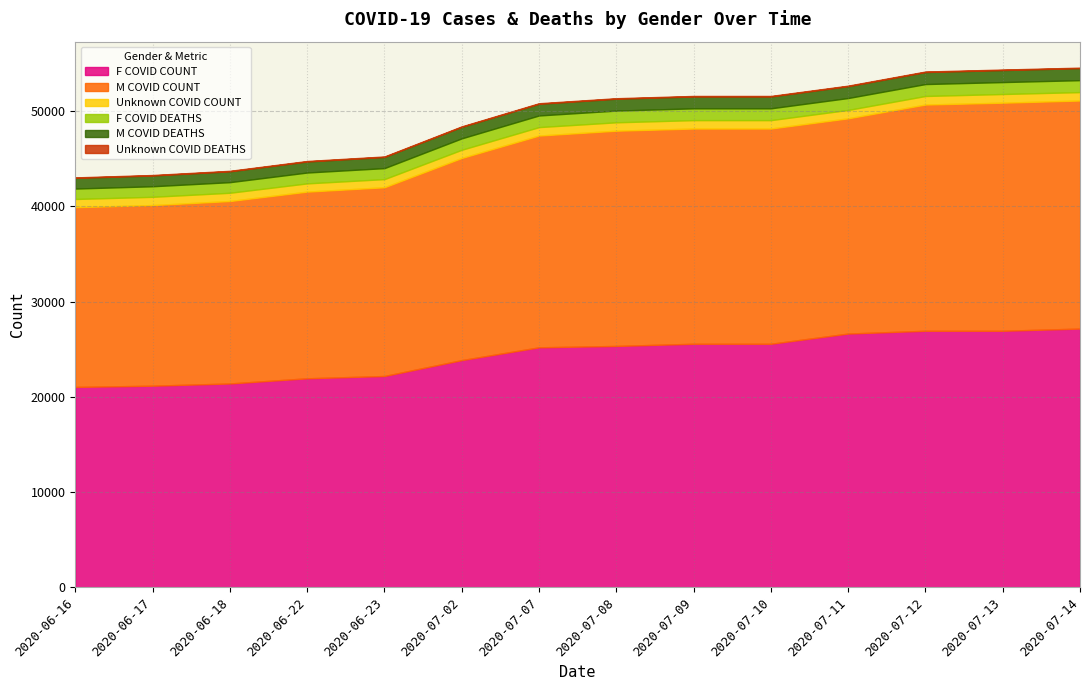

What is the minimum value for F COVID COUNT?

21056